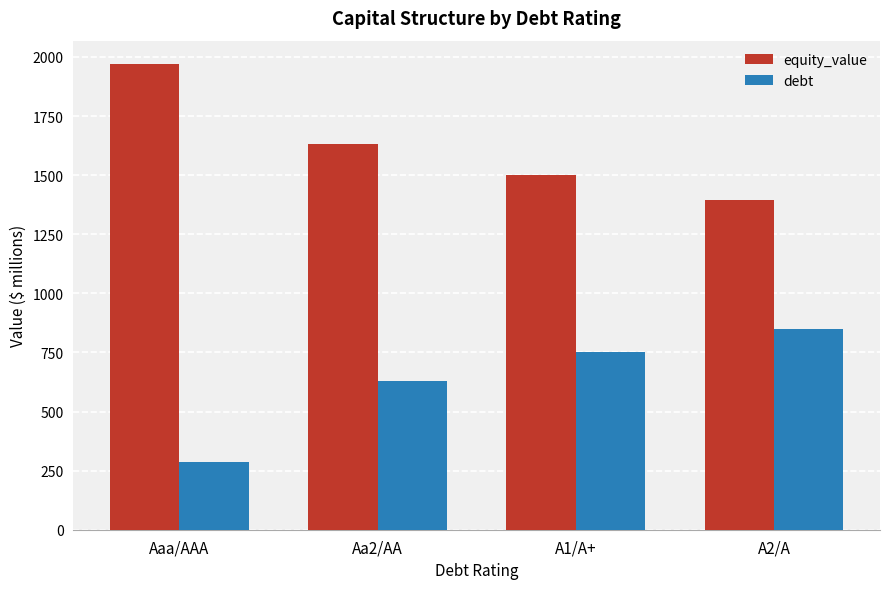

What is the minimum value for equity_value?

1395.5